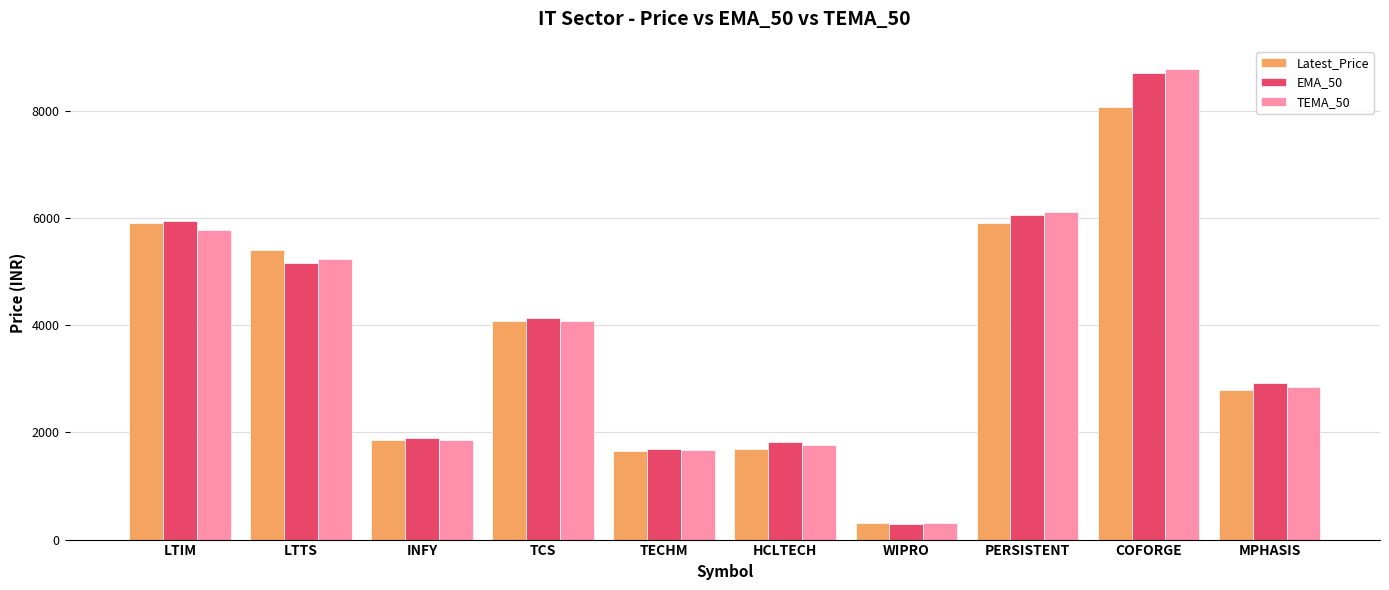

Between LTIM and WIPRO, which series saw the biggest shift?

EMA_50